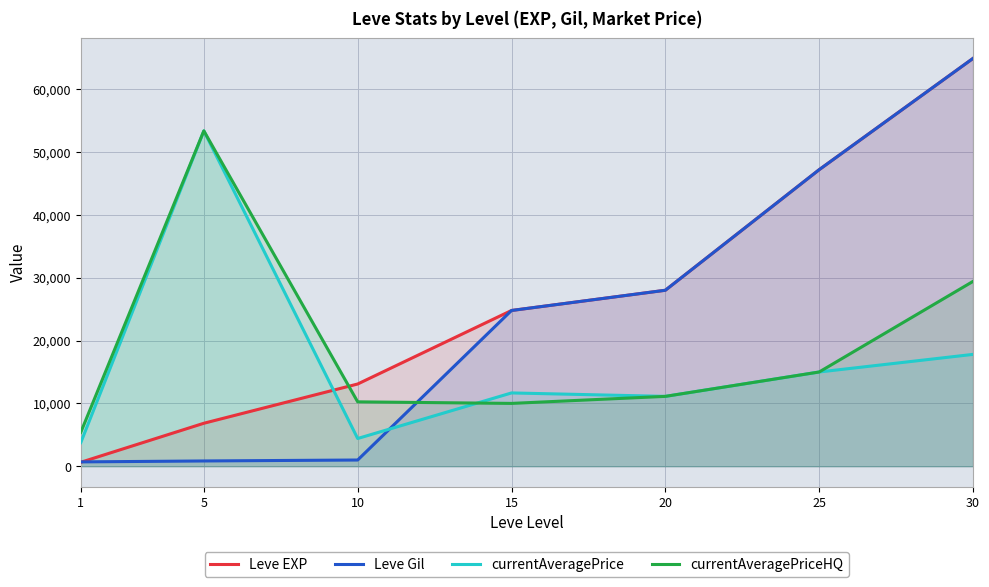

What is the difference between the currentAveragePriceHQ values at 10 and 1?

4853.7